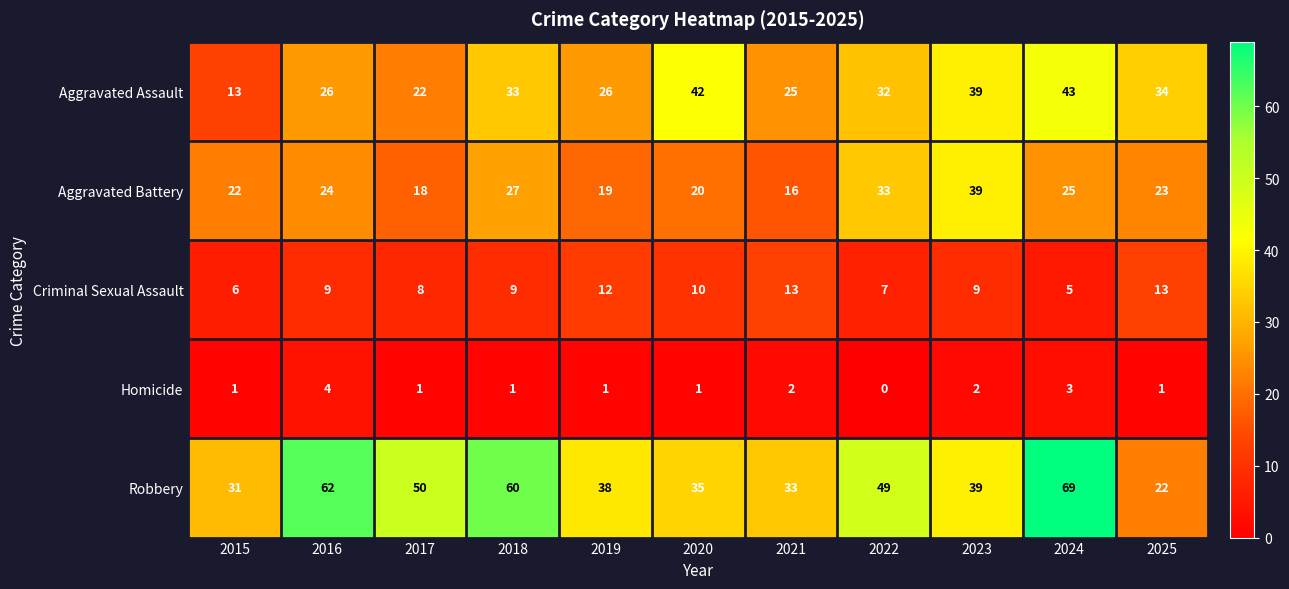

At which label does Robbery reach its minimum?

2025